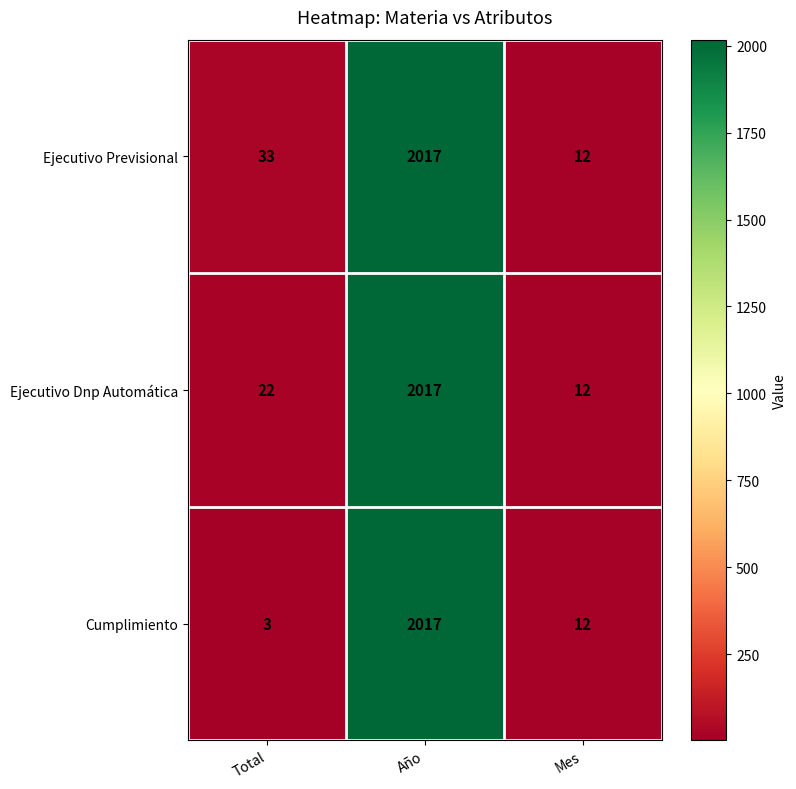

At Total, list the series in order from largest to smallest.

Ejecutivo Previsional, Ejecutivo Dnp Automática, Cumplimiento